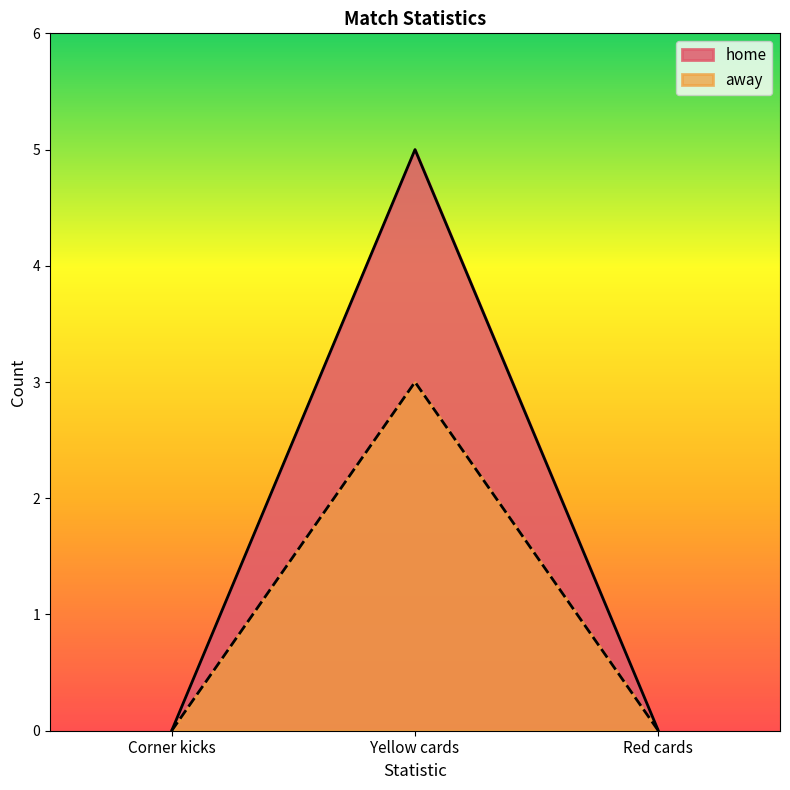

Which label corresponds to the smallest value in the chart?

Corner kicks